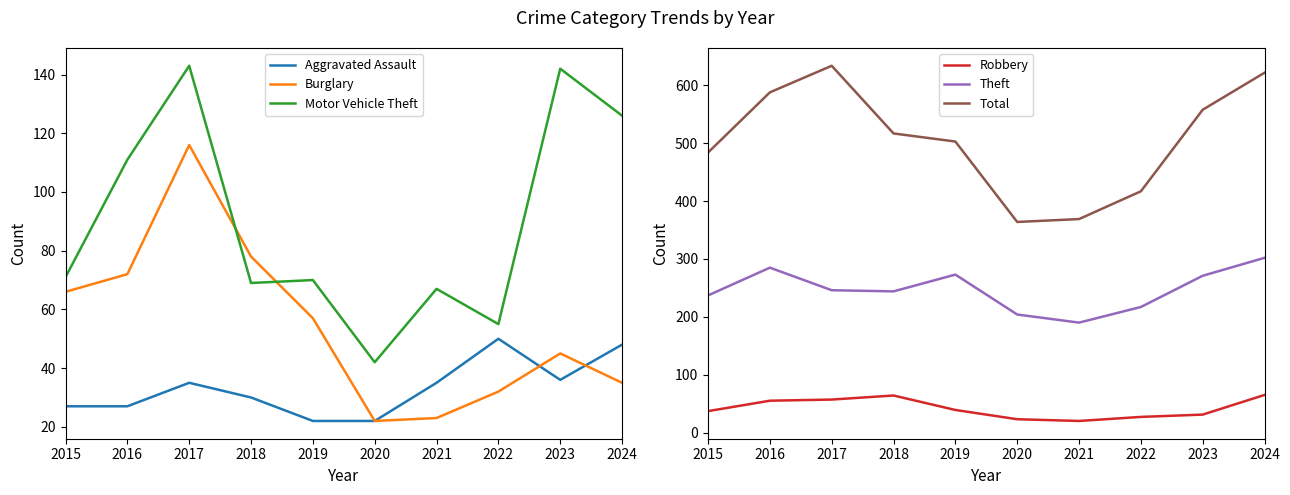

Which category has the lowest value in the Aggravated Assault series?

2019